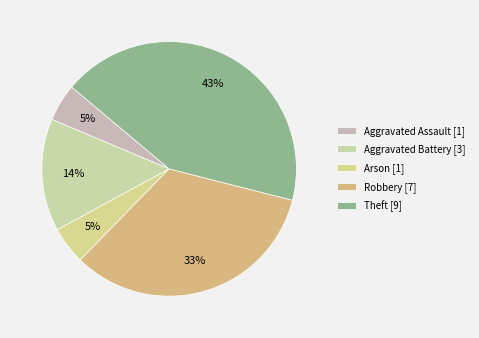

Combined, what portion of the pie is Arson and Aggravated Battery?

19.0%